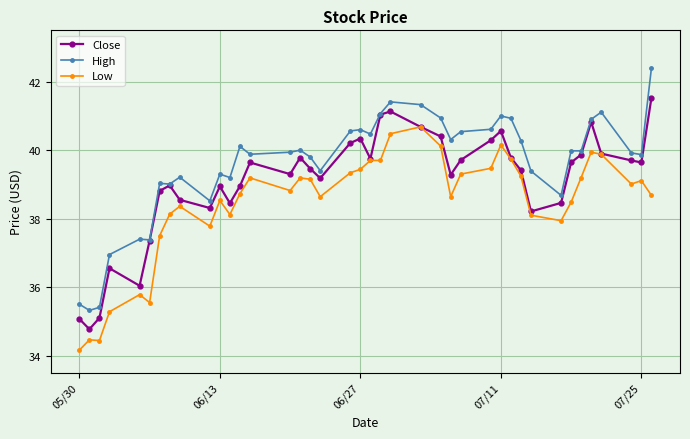

True or false: High has more than 0 interior local peaks.

True